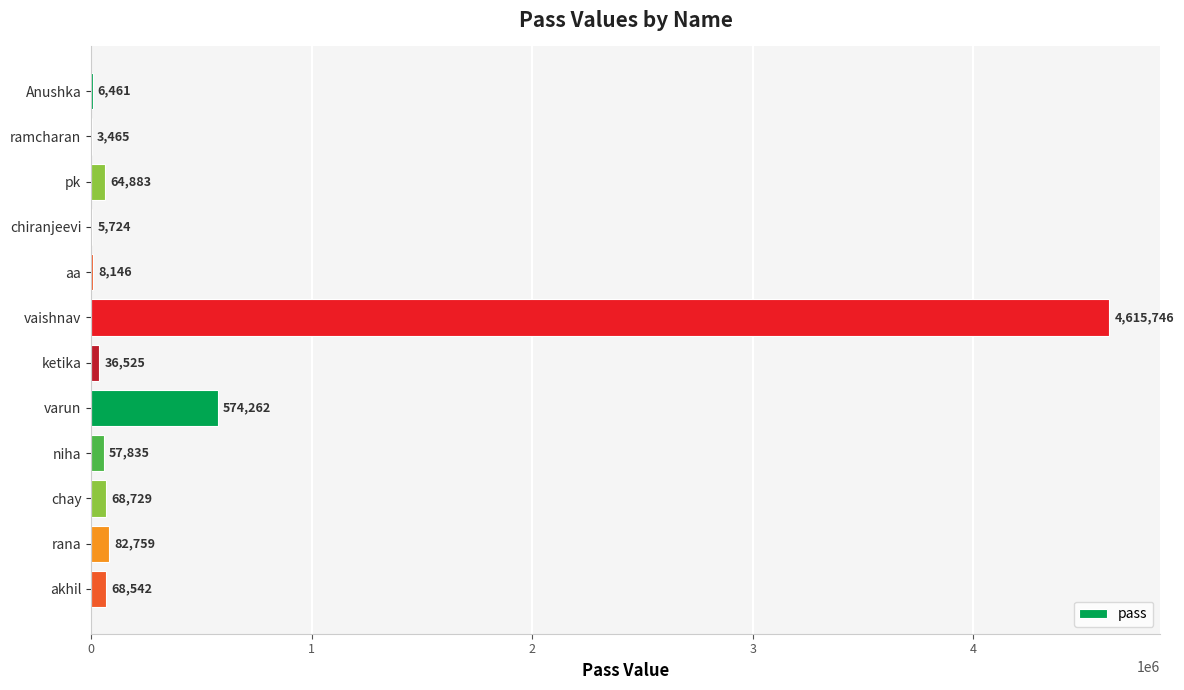

True or false: the data shows 236678 at varun.

False